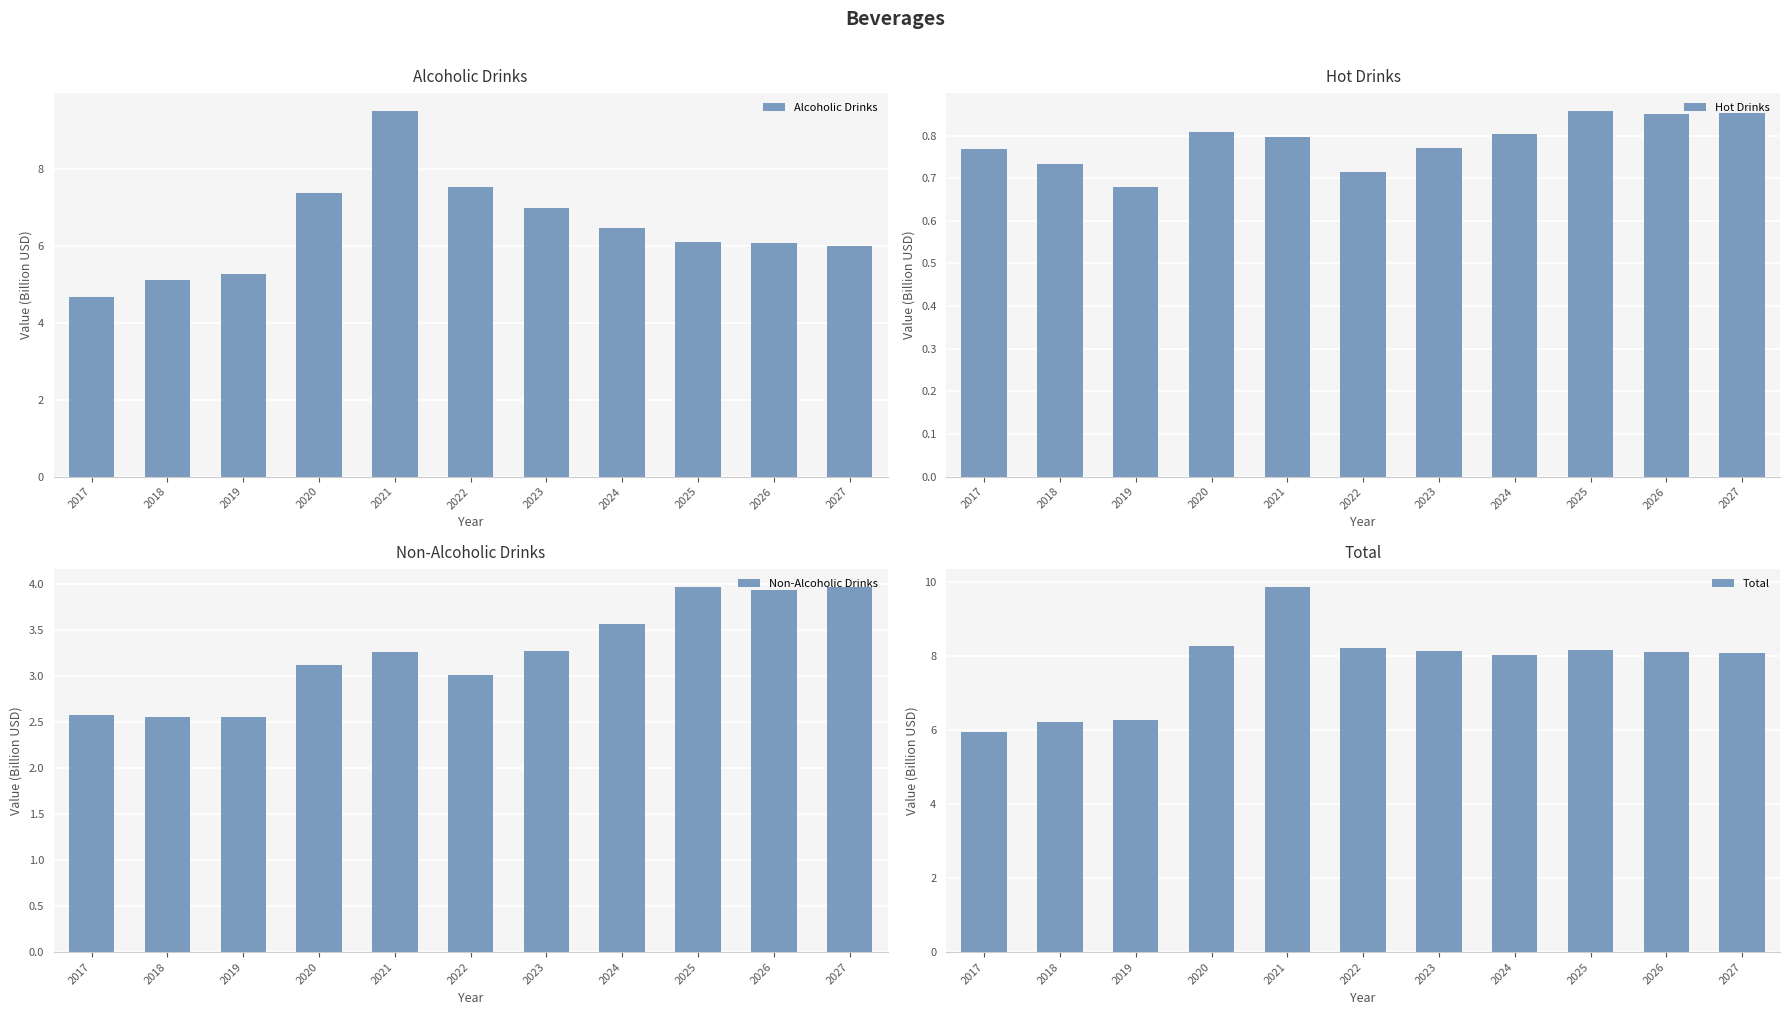

What is the maximum value for Non-Alcoholic Drinks?

4.0